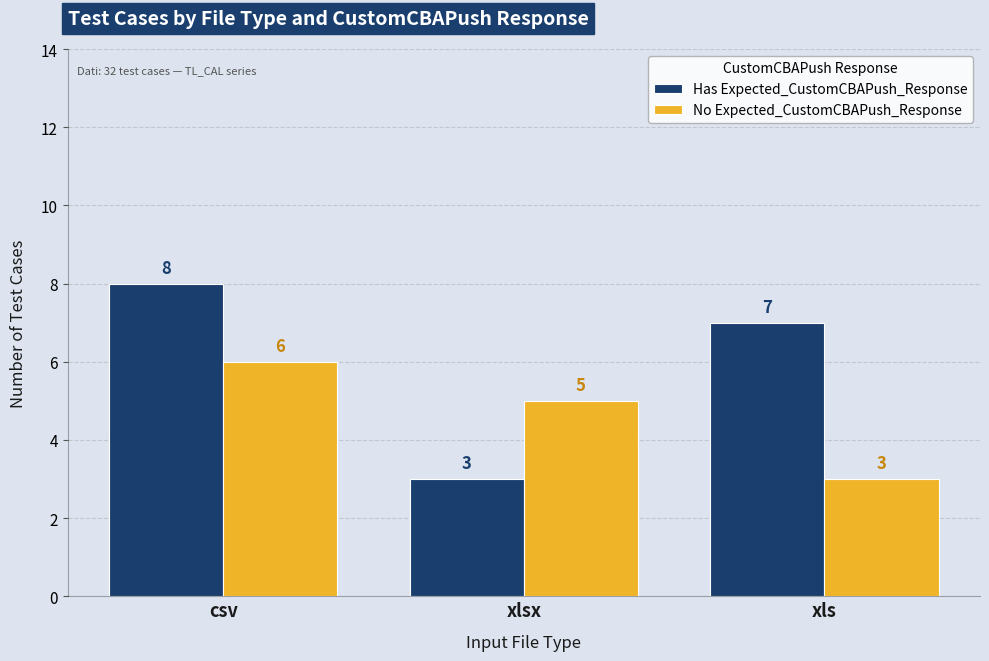

Reading left to right, list all the values displayed in this chart.

Has Expected_CustomCBAPush_Response: 8	3	7
No Expected_CustomCBAPush_Response: 6	5	3